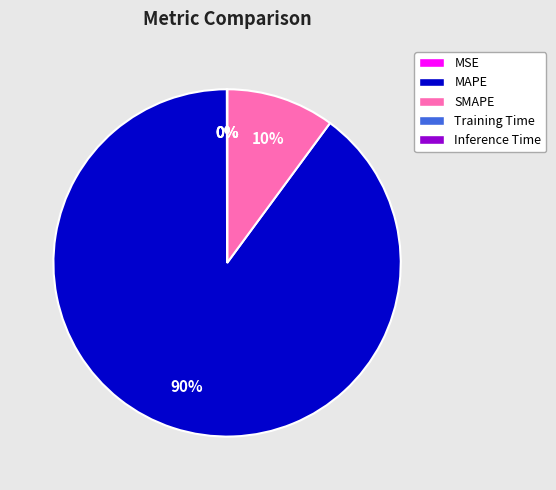

Does any single category account for the majority?

Yes